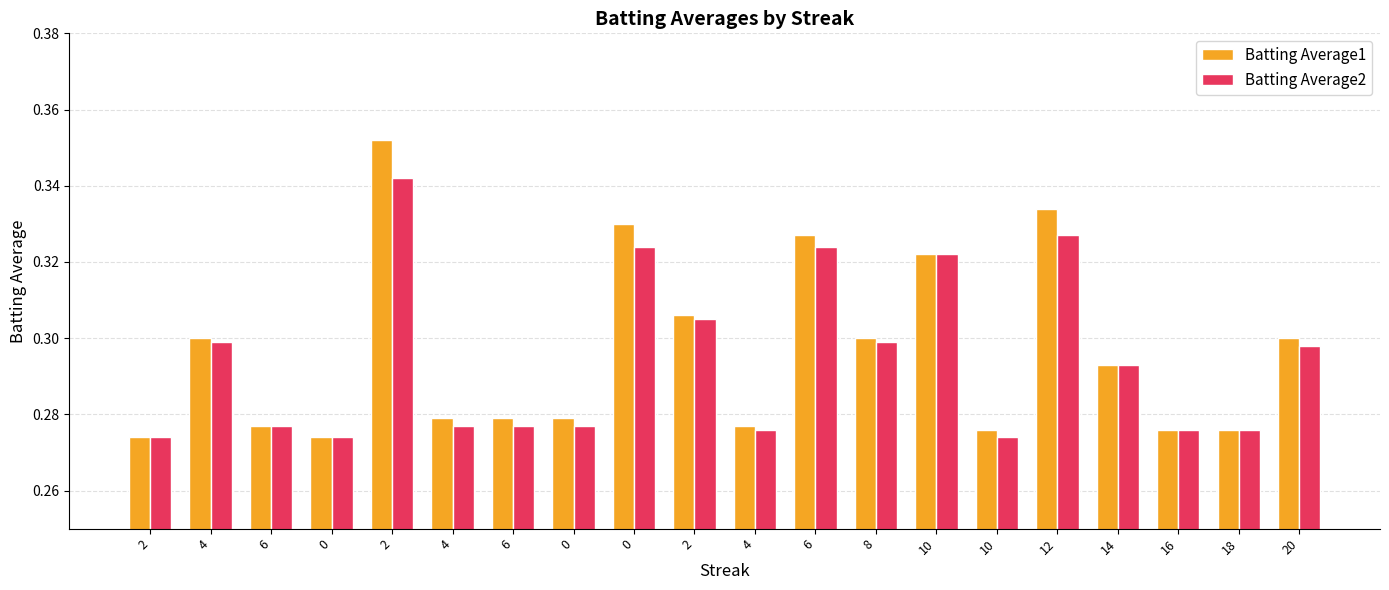

Reading right to left, transcribe all the data shown in this chart.

Batting Average1: 20=0.3	18=0.3	16=0.3	14=0.3	12=0.3	10=0.3	10=0.3	8=0.3	6=0.3	4=0.3	2=0.3	0=0.3	0=0.3	6=0.3	4=0.3	2=0.4	0=0.3	6=0.3	4=0.3	2=0.3
Batting Average2: 20=0.3	18=0.3	16=0.3	14=0.3	12=0.3	10=0.3	10=0.3	8=0.3	6=0.3	4=0.3	2=0.3	0=0.3	0=0.3	6=0.3	4=0.3	2=0.3	0=0.3	6=0.3	4=0.3	2=0.3